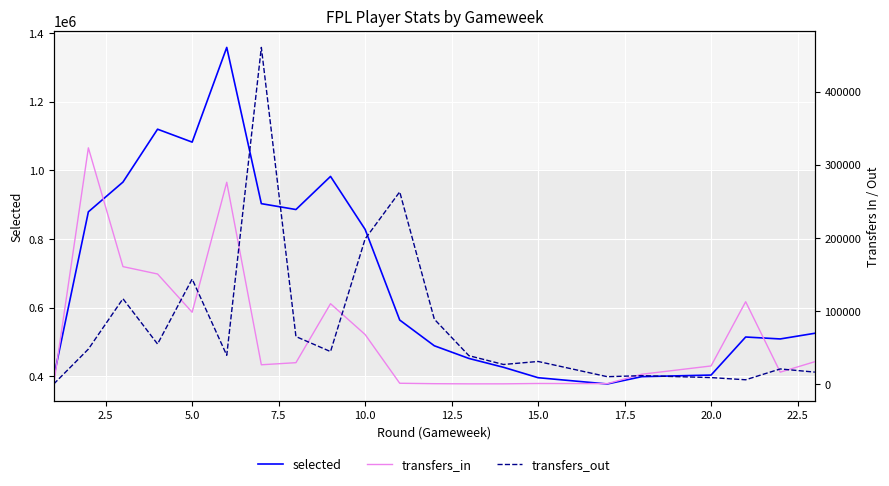

True or false: transfers_out and transfers_in cross at least once.

True